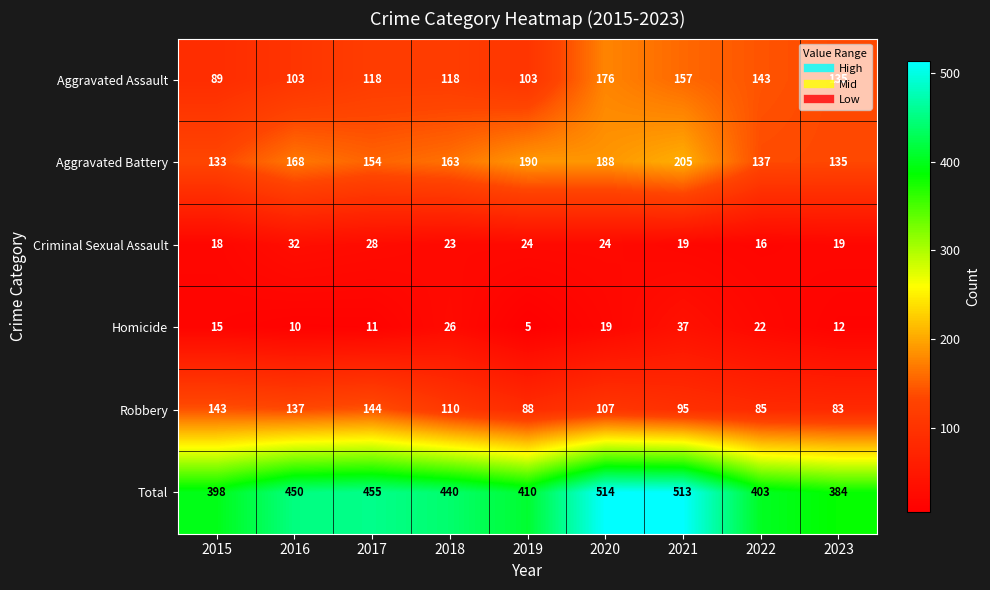

At 2022, list the series in order from smallest to largest.

Criminal Sexual Assault, Homicide, Robbery, Aggravated Battery, Aggravated Assault, Total